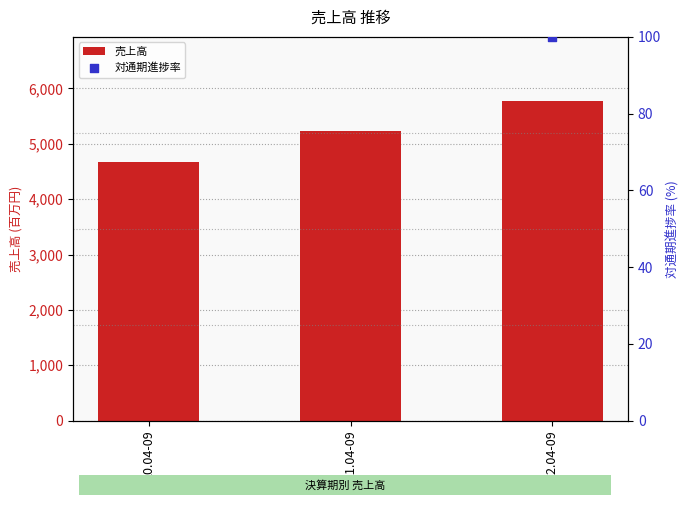

What is the change in value from 20.04-09 to 21.04-09?

+565